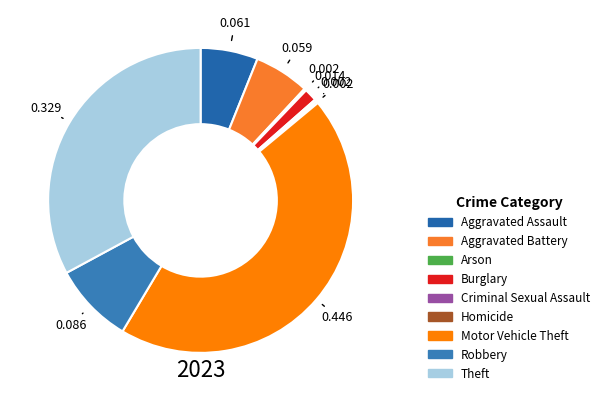

Is there a majority slice in this chart?

No